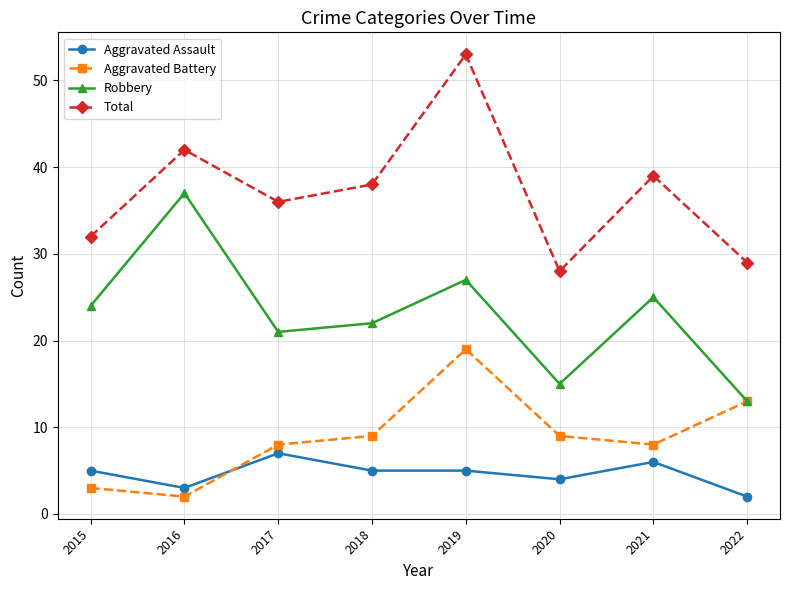

The Aggravated Battery series shows 1 at 2015. True or false?

False